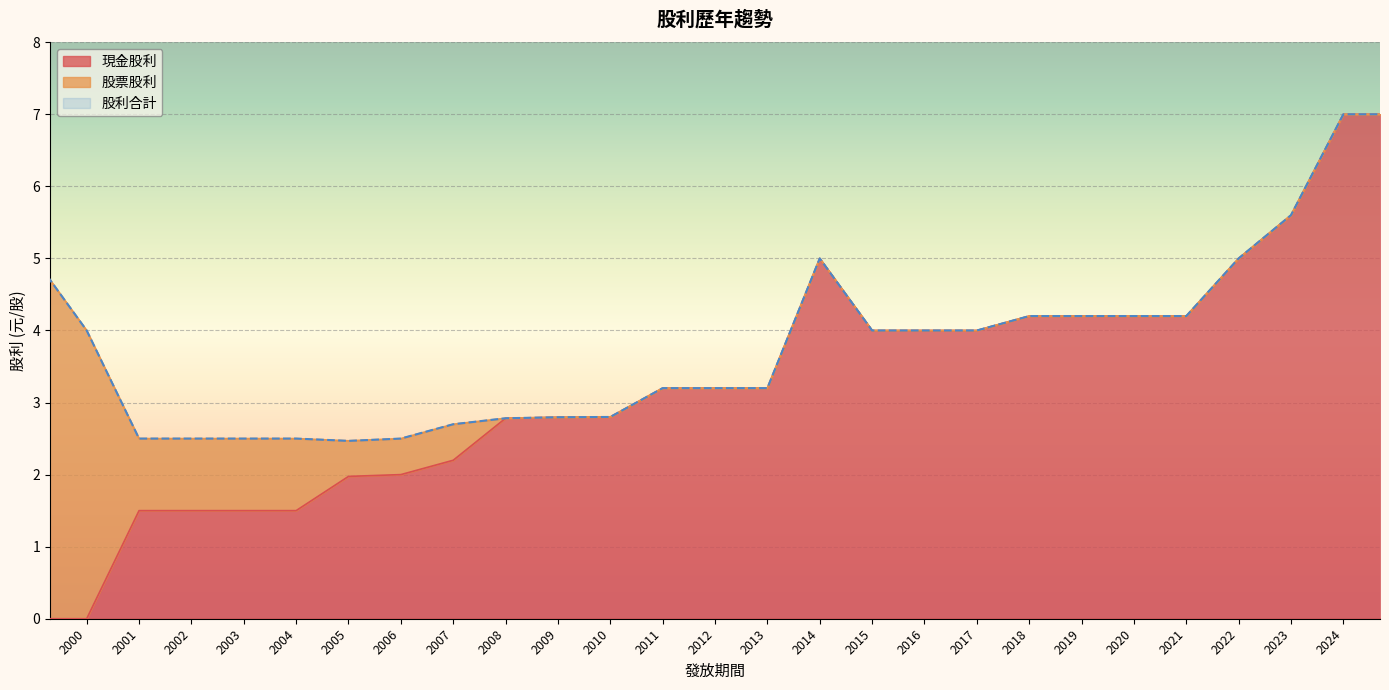

What is the difference between the maximum and minimum values in the 現金股利 series?

7.0